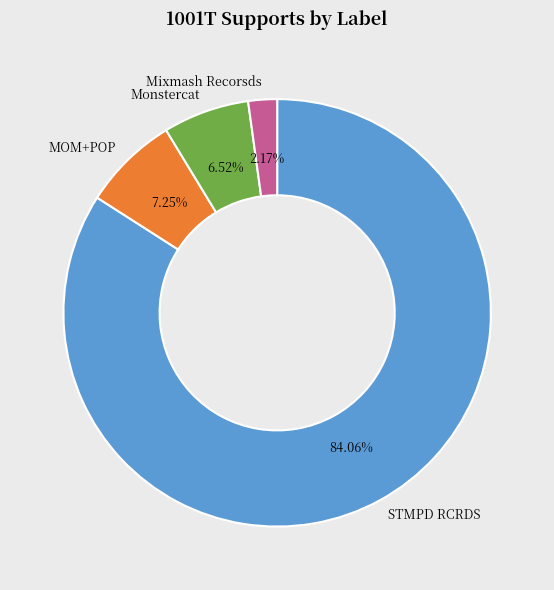

Which slice is the largest?

STMPD RCRDS